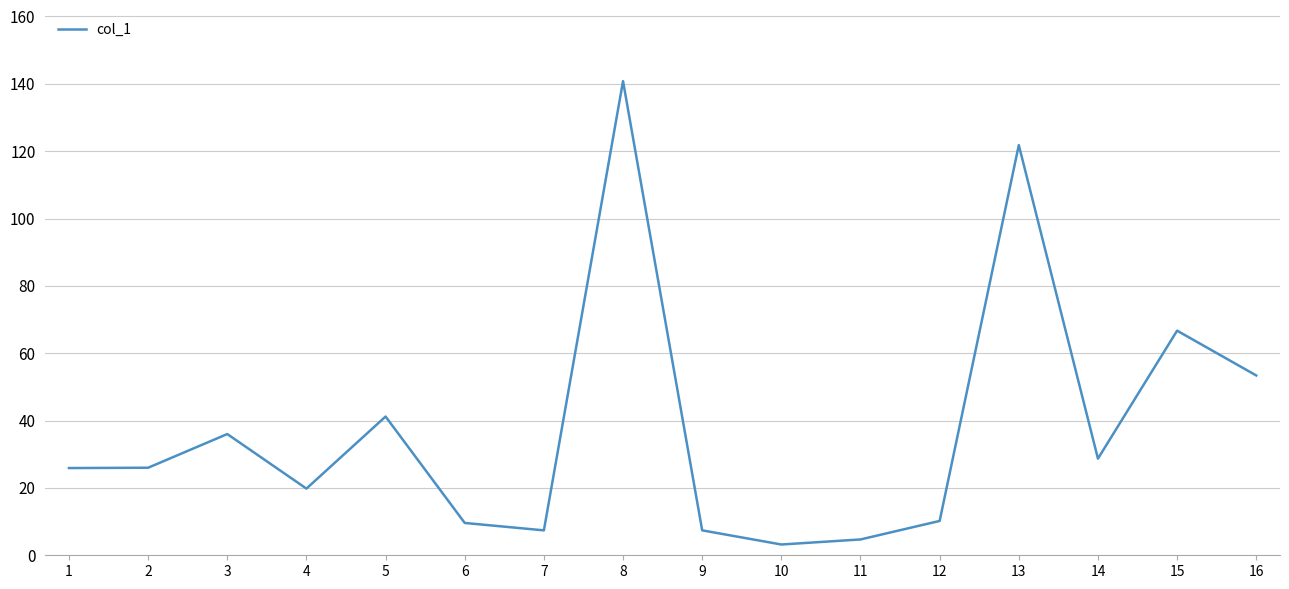

At which label is the value closest to 72?

15